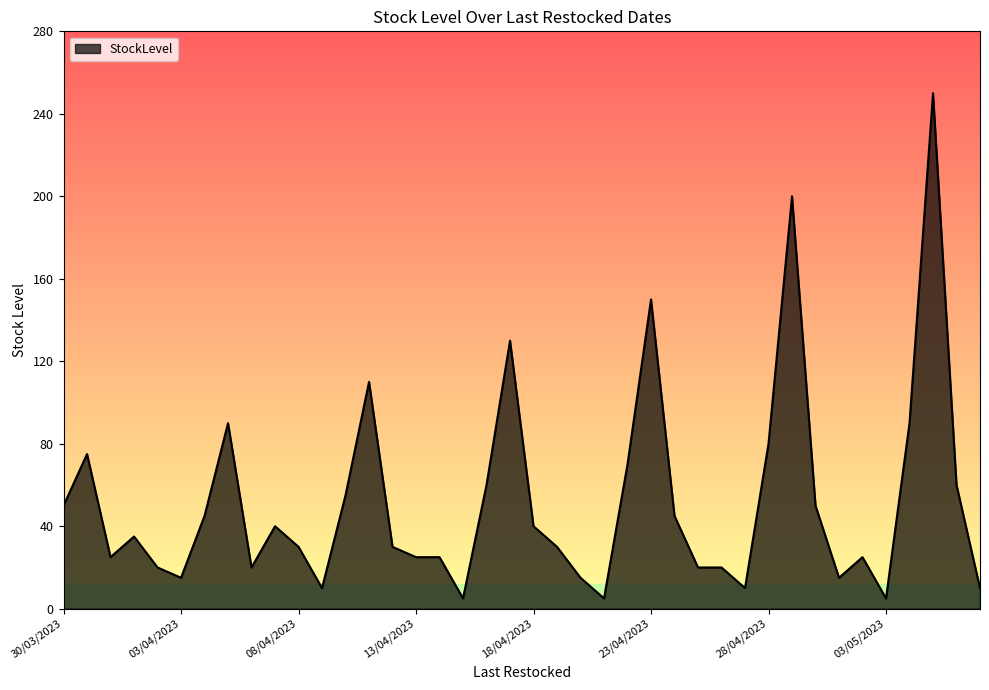

What is the greatest value displayed?

250